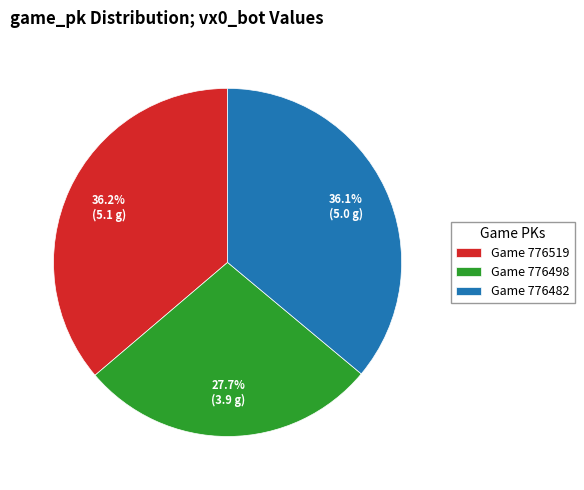

What is the smallest slice in the pie chart?

Game 776498